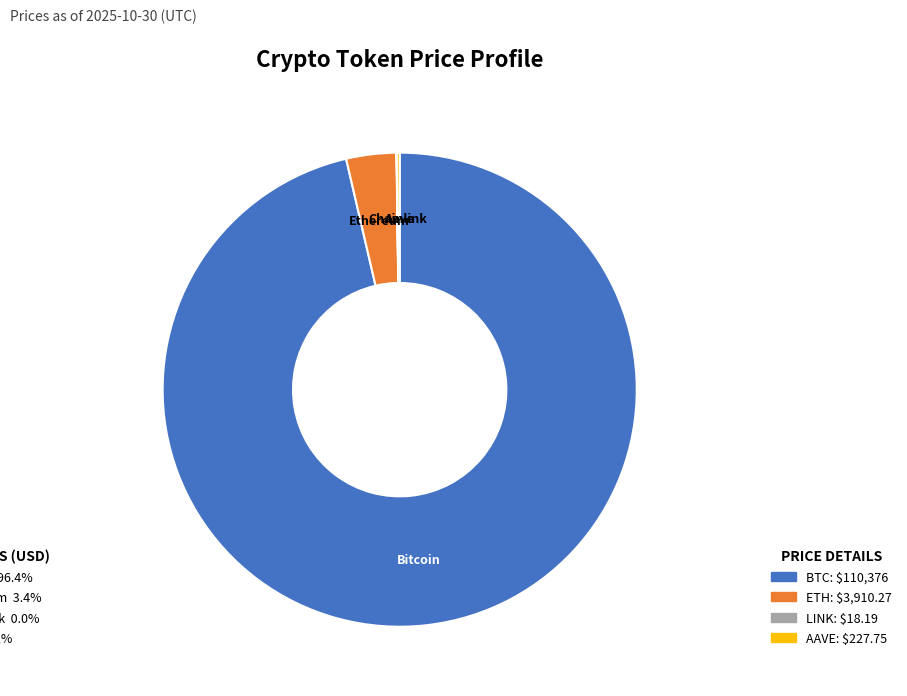

Is there any slice that represents more than half of the pie?

Yes